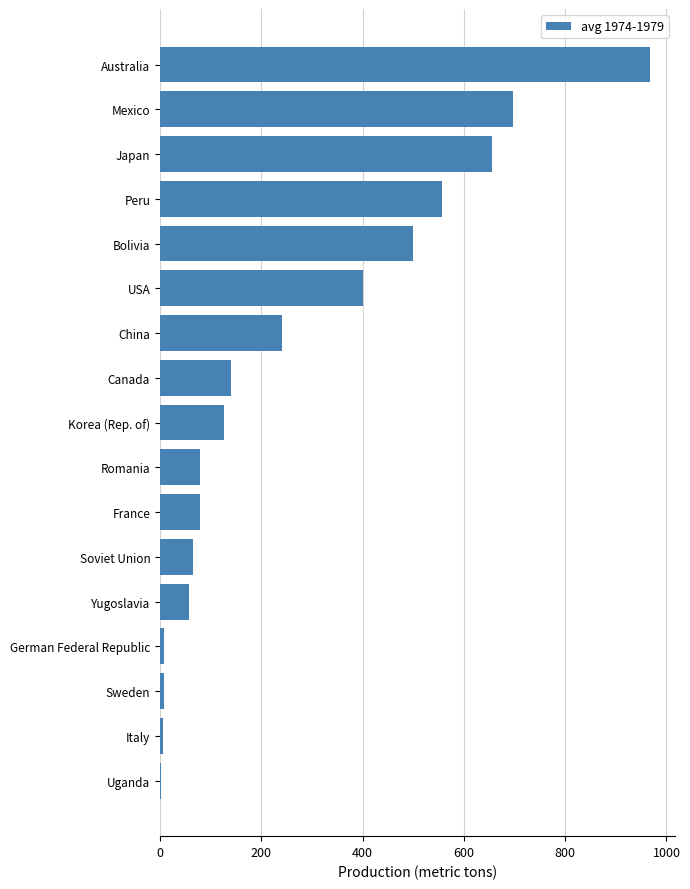

True or false: the data shows 1008.6 at Mexico.

False